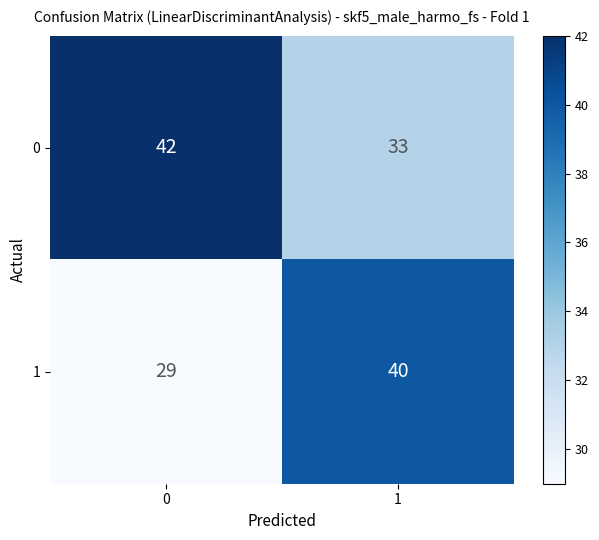

Reading right to left, list all the values displayed in this chart.

0: 1=33	0=42
1: 1=40	0=29